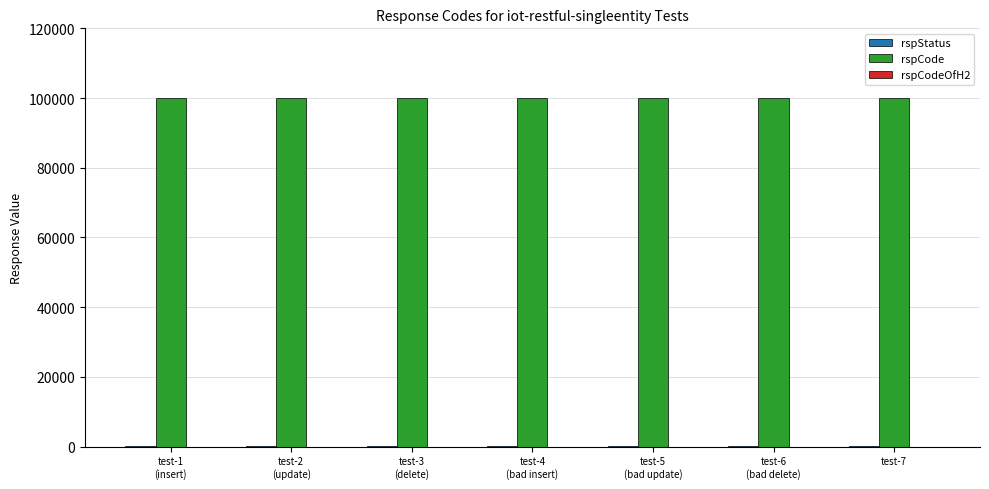

Which series has the largest total across all categories?

rspCode